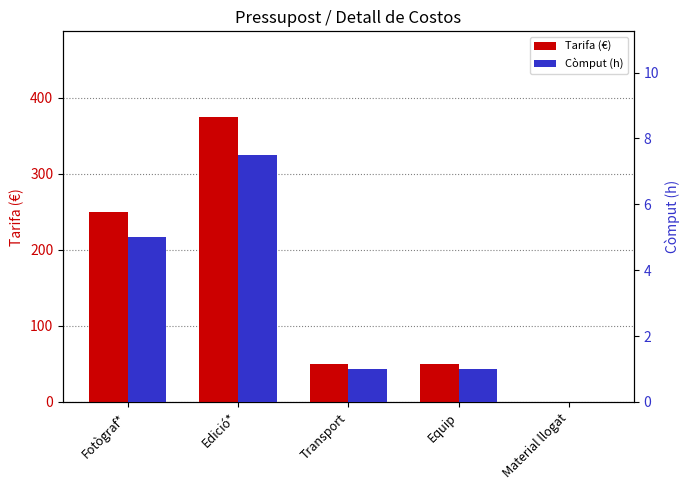

Reading right to left, what are all the values shown in this chart?

Tarifa (€): Material llogat=0.0	Equip=50.0	Transport=50.0	Edició*=375.0	Fotògraf*=250.0
Còmput (h): Material llogat=0.0	Equip=1.0	Transport=1.0	Edició*=7.5	Fotògraf*=5.0